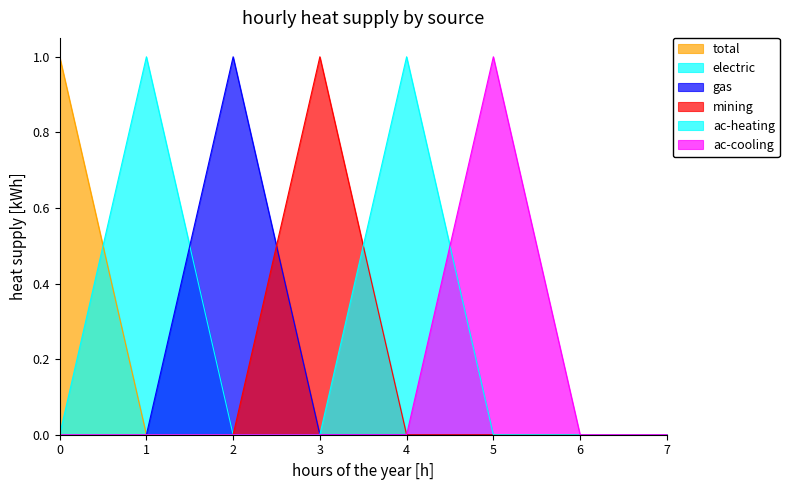

What is the spread (max minus min) of values at 4?

1